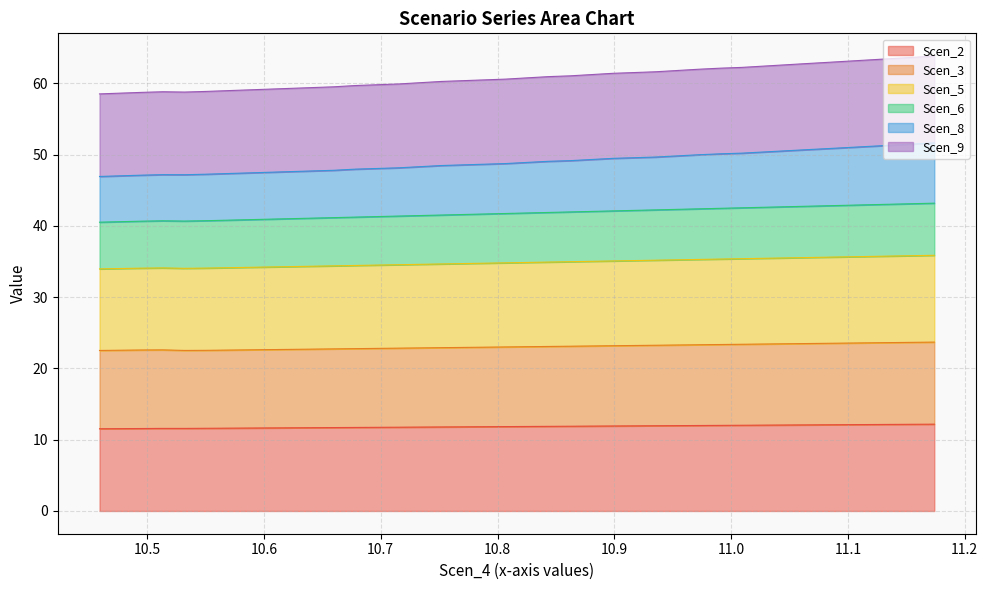

What is the maximum value for Scen_2?

12.2